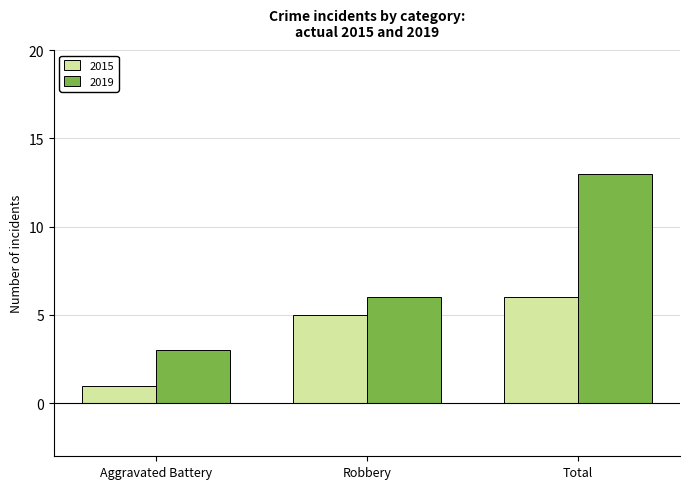

How many data points in 2015 are less than 5?

1